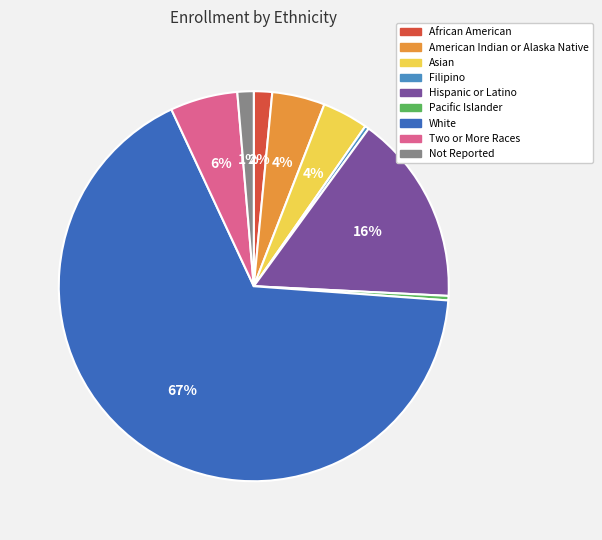

What is the largest slice in the pie chart?

White